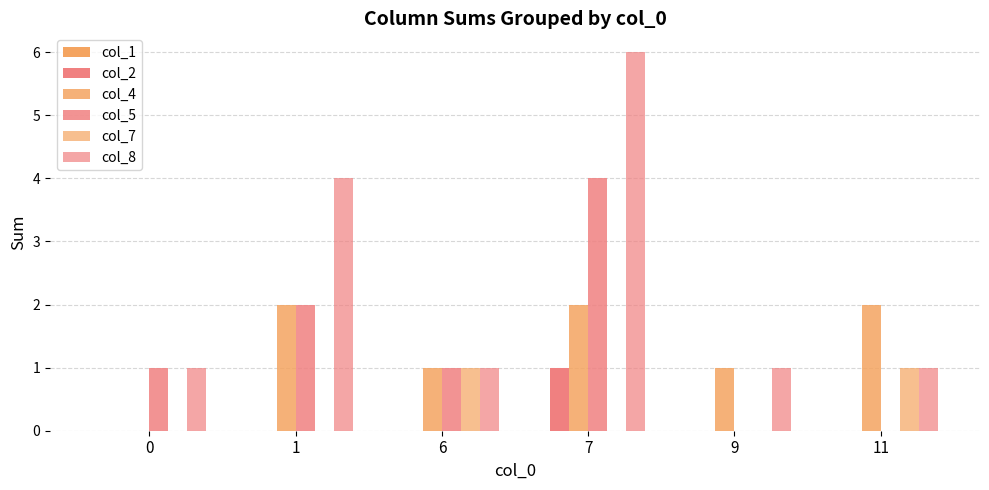

Between 7 and 11, which series saw the biggest shift?

col_8